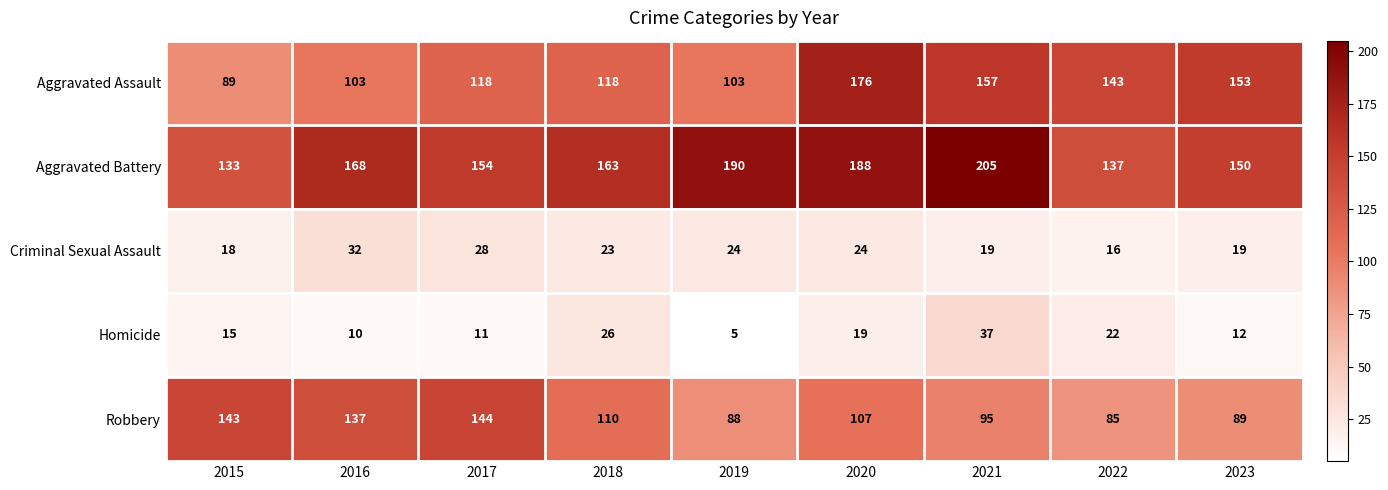

Read the Criminal Sexual Assault value at 2019, to the nearest 5.

25